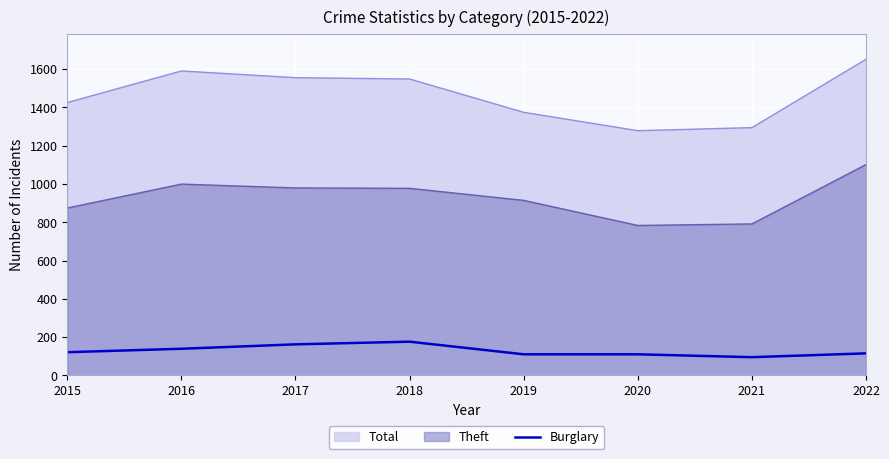

Does the chart display data point markers on the line(s)?

No